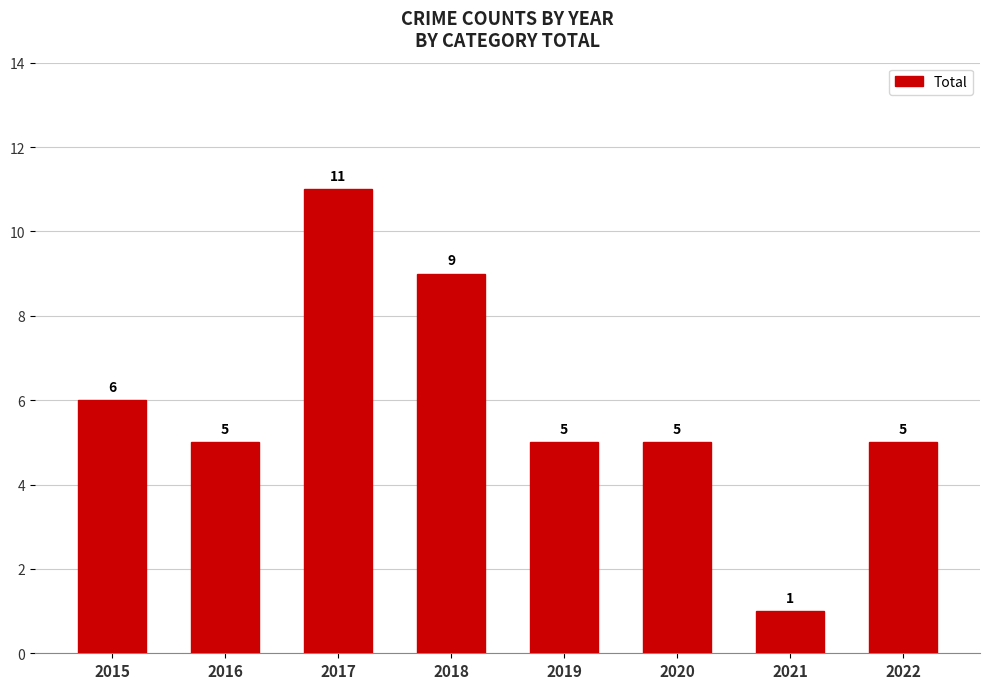

What is the value of the 2nd bar from the left?

5